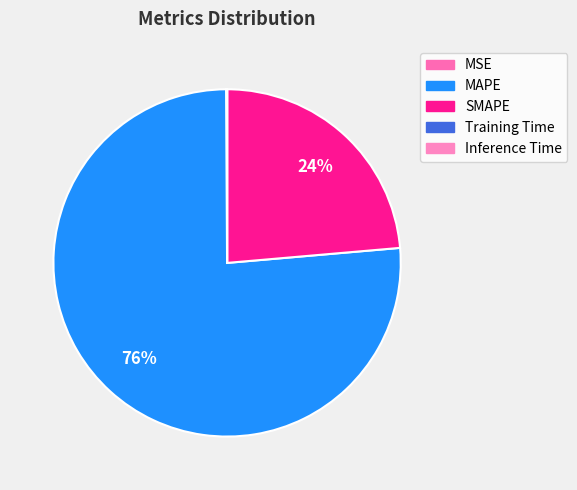

Count the number of slices in the pie.

5